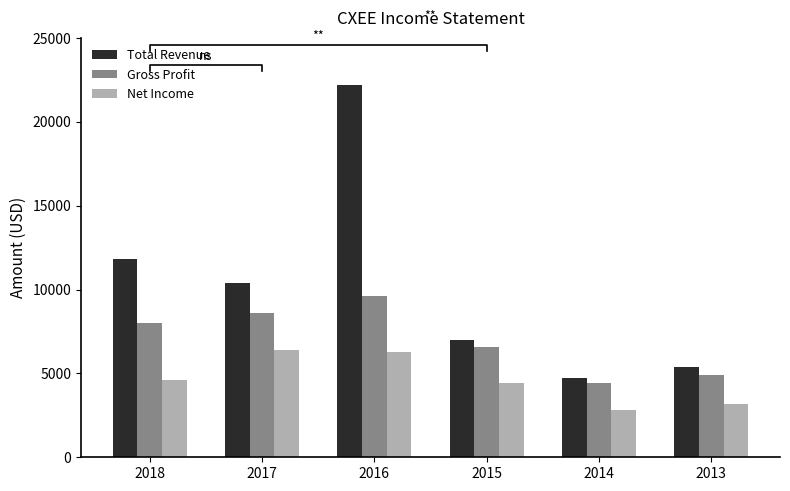

Reading right to left, what are all the values shown in this chart?

Total Revenue: 2013=5400	2014=4700	2015=7000	2016=22200	2017=10400	2018=11800
Gross Profit: 2013=4900	2014=4400	2015=6600	2016=9600	2017=8600	2018=8000
Net Income: 2013=3200	2014=2800	2015=4400	2016=6300	2017=6400	2018=4600